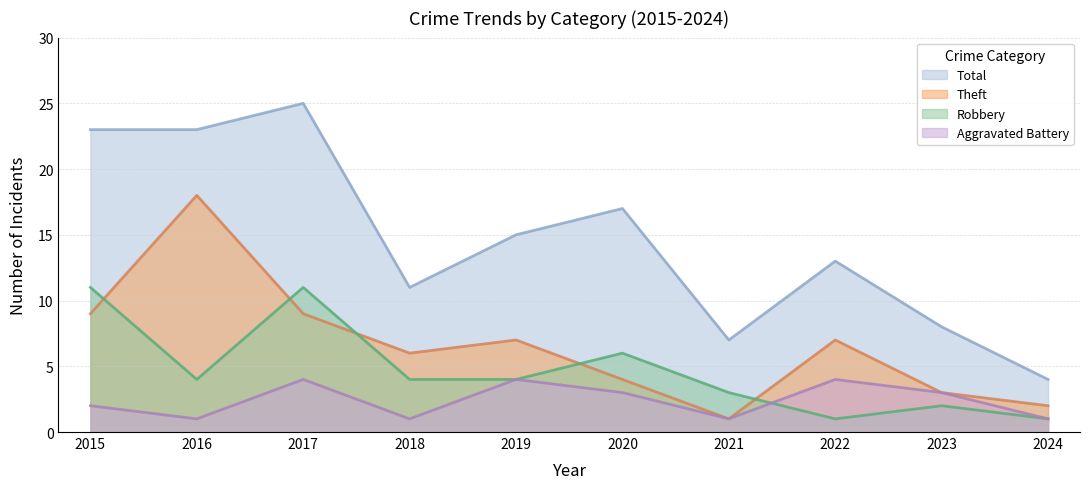

Between 2015 and 2023, which series saw the biggest shift?

Total